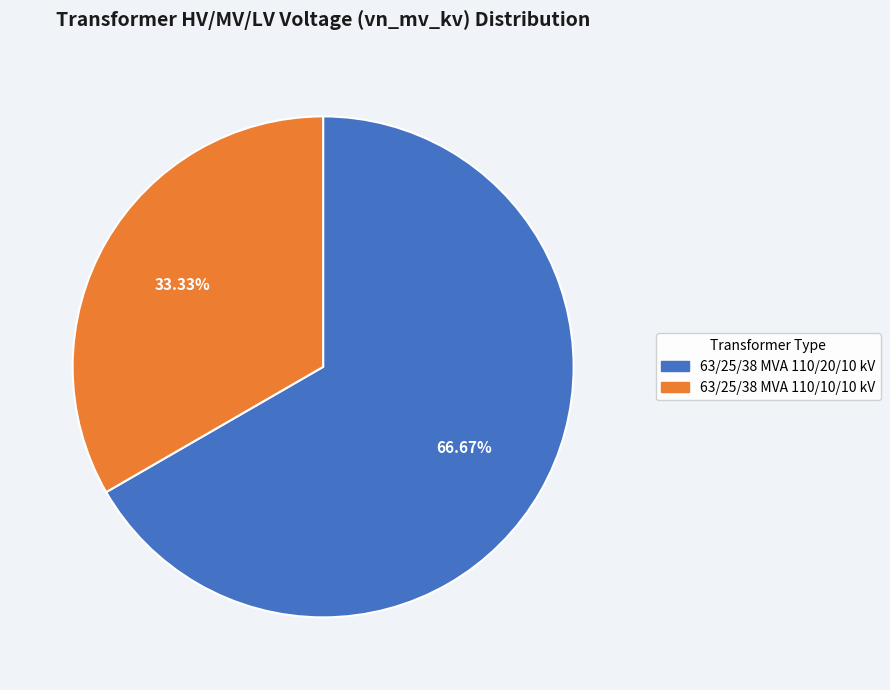

Which category accounts for the majority?

63/25/38 MVA 110/20/10 kV